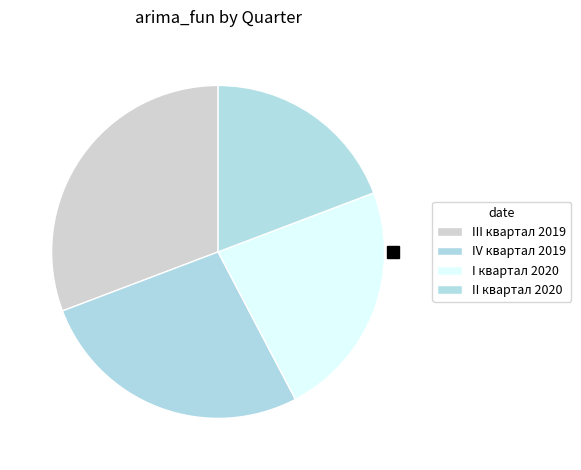

Count the number of slices in the pie.

4